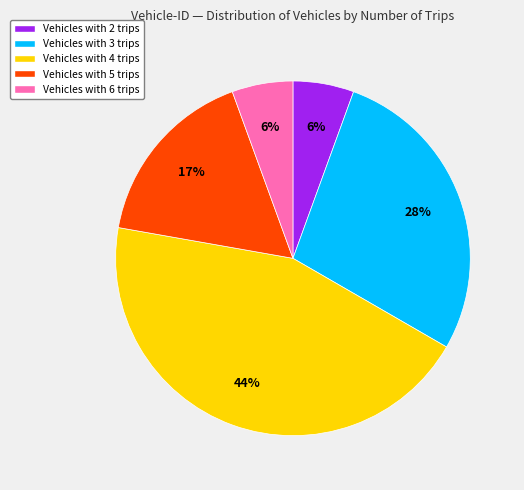

Is there a majority slice in this chart?

No